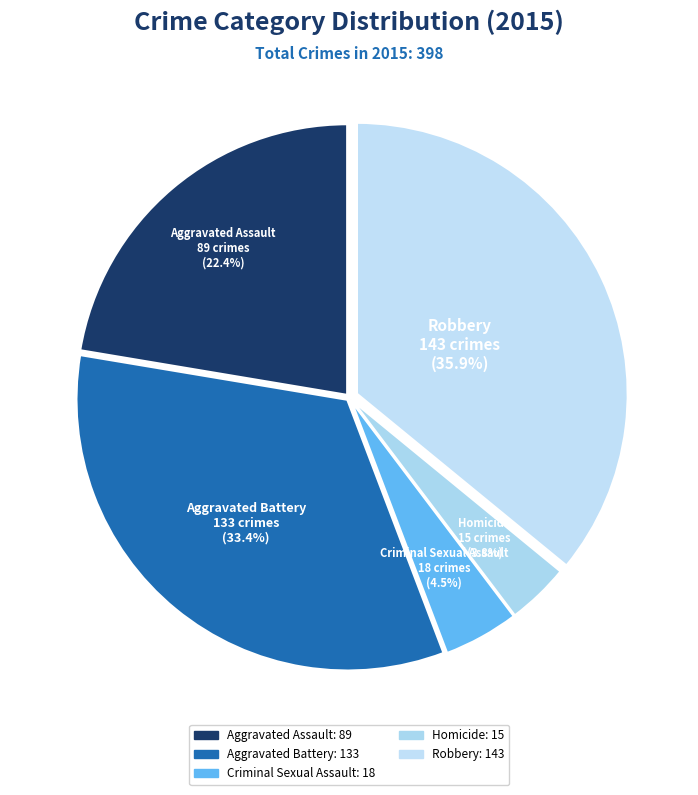

To the nearest percent, what portion does Criminal Sexual Assault represent?

5%